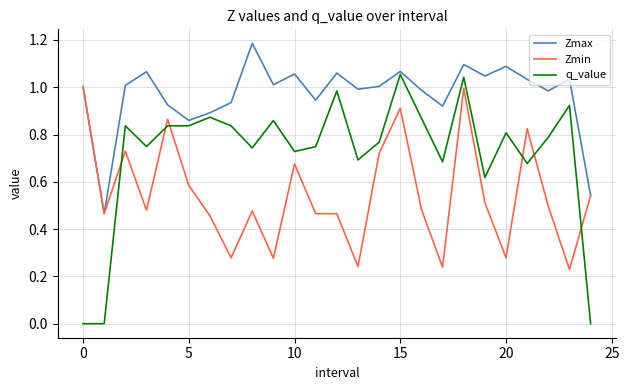

Which series has the widest spread of values?

q_value